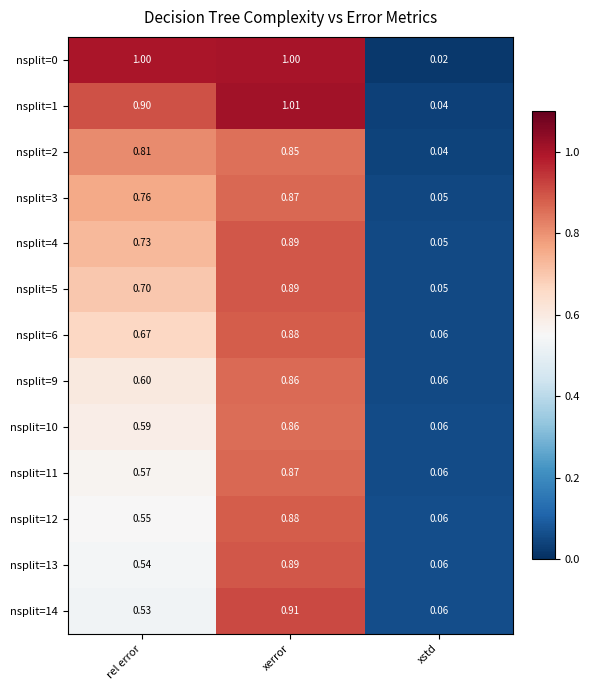

Is the value of nsplit=9 at rel error greater than the value of nsplit=12 at xerror?

No